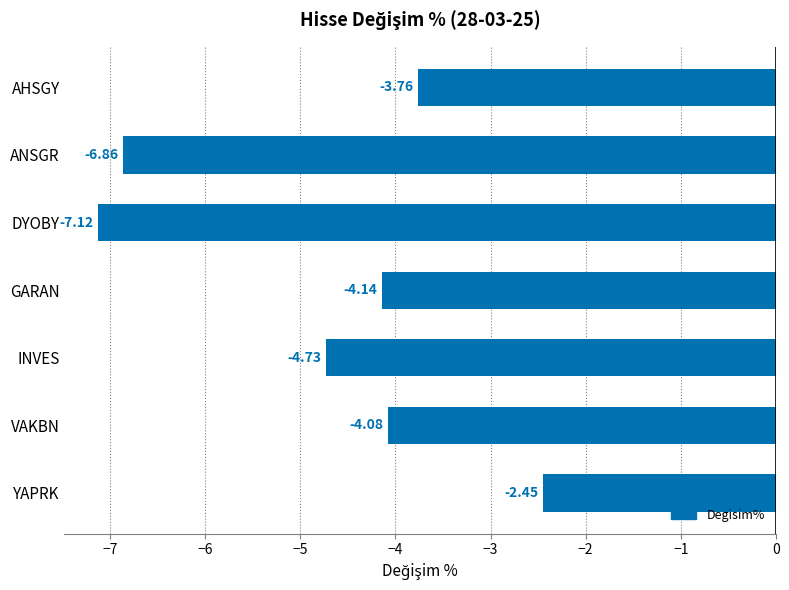

At which label is the value closest to -4?

VAKBN